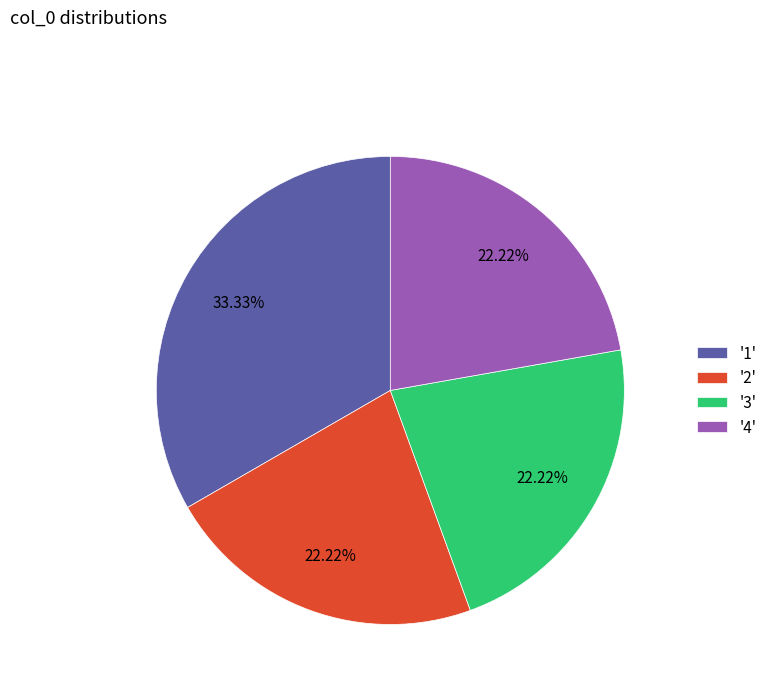

What is the ratio of the value at '3' to the value at '1'?

0.7